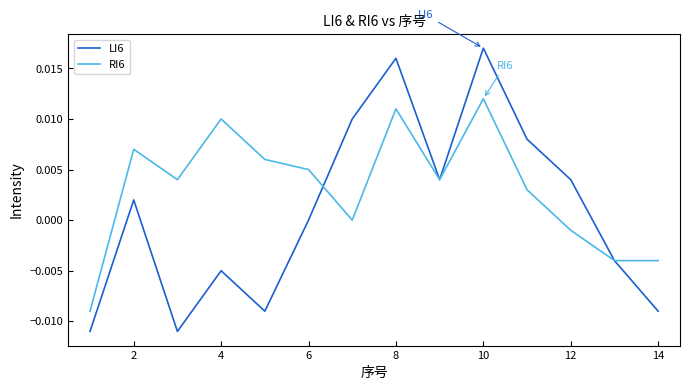

How many distinct data groups are displayed?

2